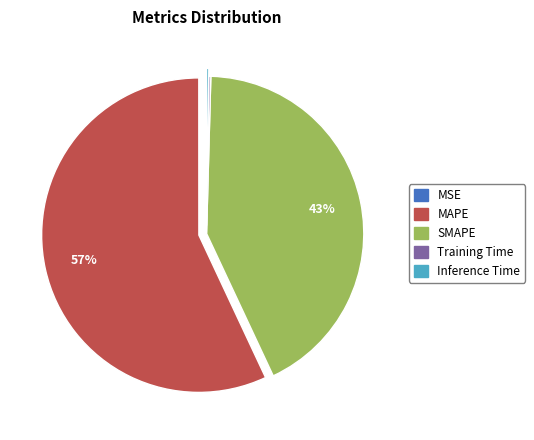

Does any single category account for the majority?

Yes